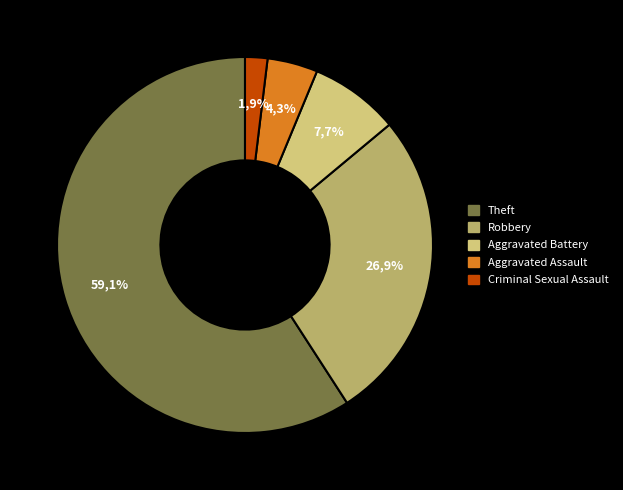

Combined, what portion of the pie is Theft and Criminal Sexual Assault?

61.1%